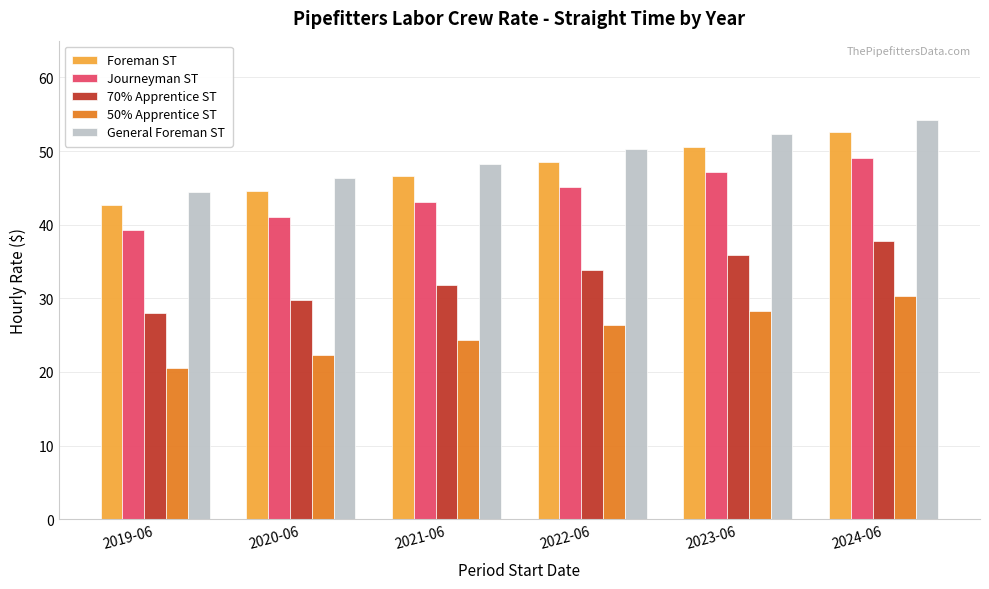

The value of Foreman ST at 2019-06 is 42.7. True or false?

True